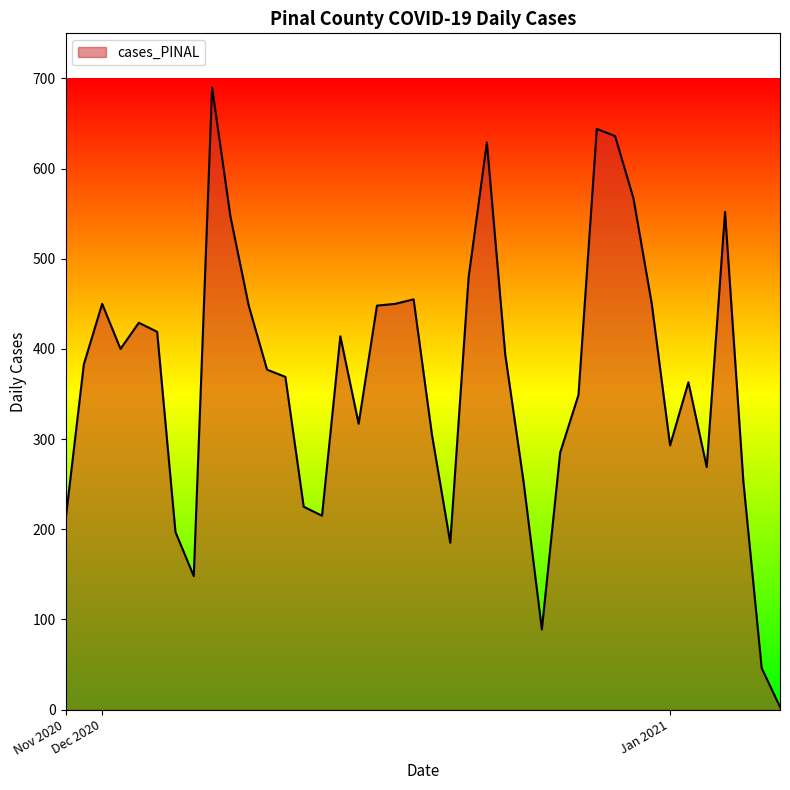

What is the greatest value displayed?

690